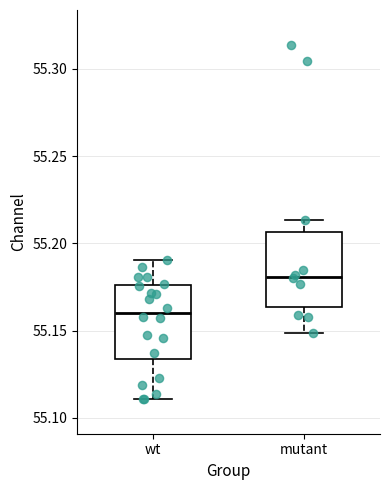

Where does the lower whisker of the box for wt end on the y-axis? The values are not printed on the chart, so give them approximately, as read against the axis.

55.110